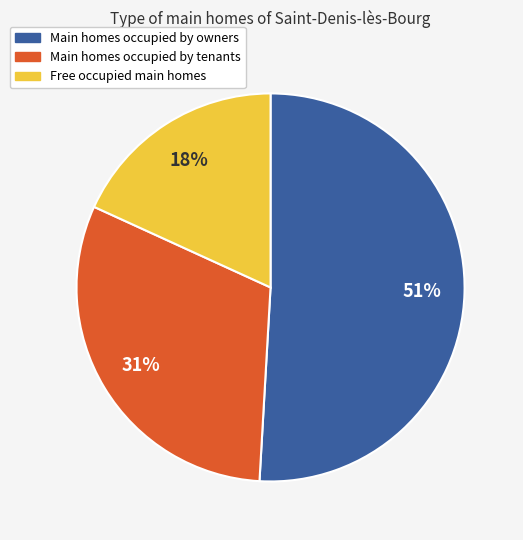

Approximately how many times larger is the value at Main homes occupied by tenants compared to Main homes occupied by owners?

0.6